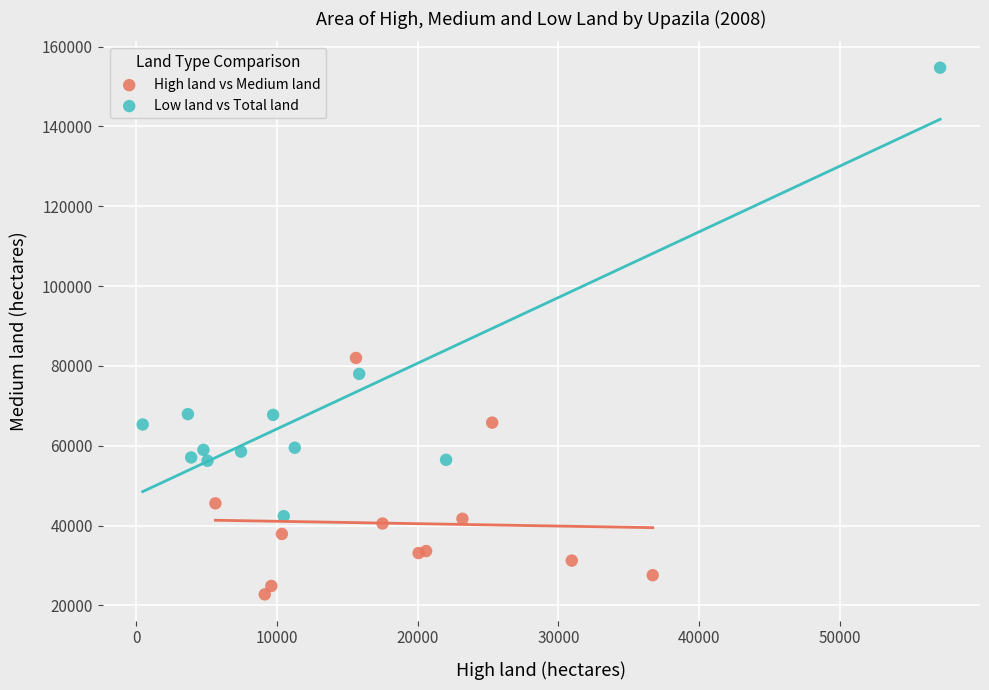

Which series contains the lowest Y value?

High land vs Medium land